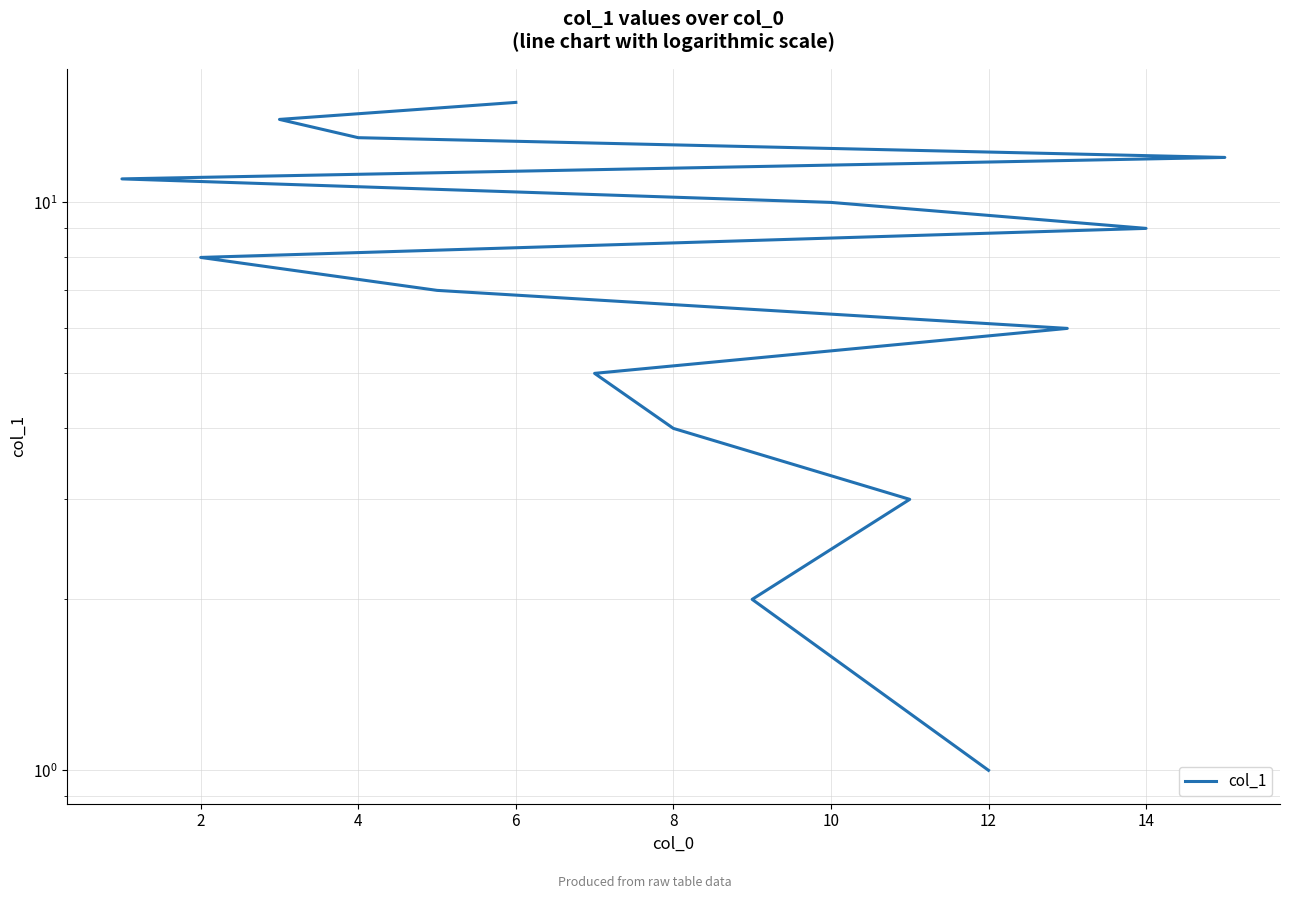

The value at 2 is 4. True or false?

False